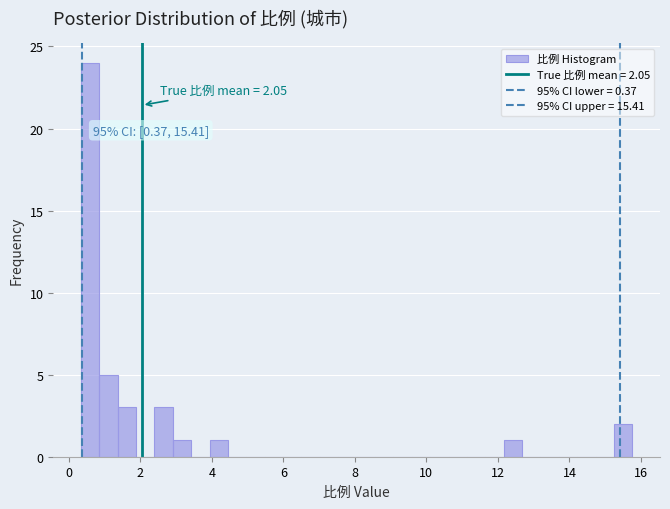

Around what value on the x-axis is the tallest bar? Give the approximate position of its centre, as read against the axis.

0.6